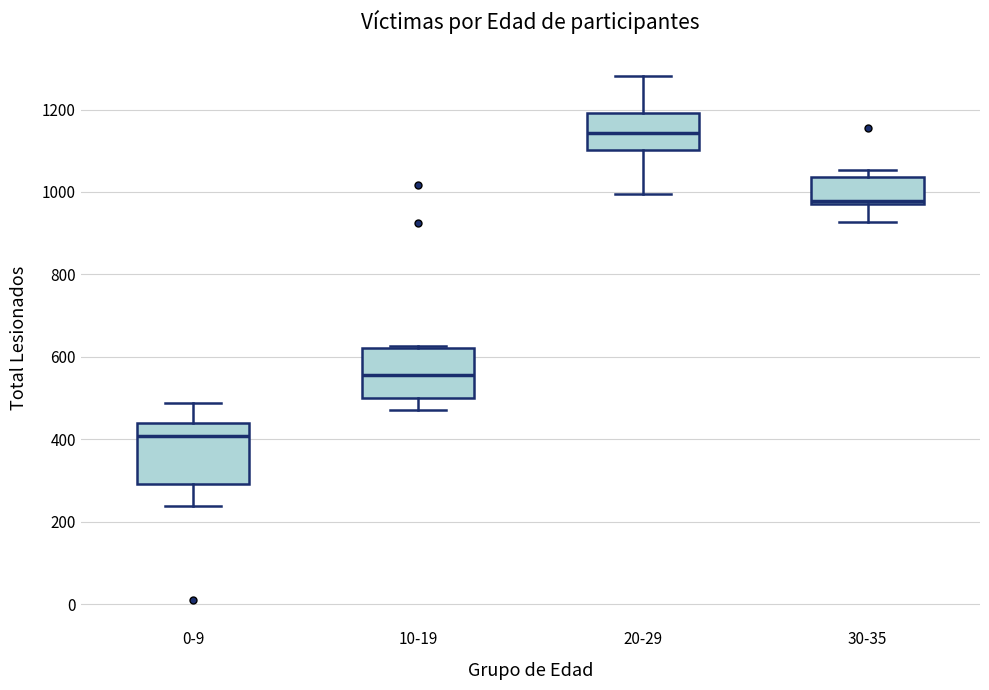

Which box has the lowest median line?

0-9